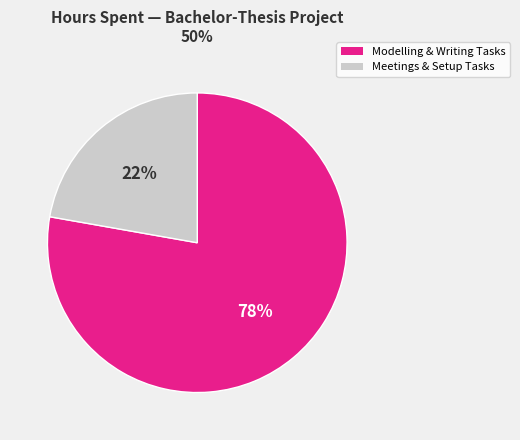

Does any single category account for the majority?

Yes